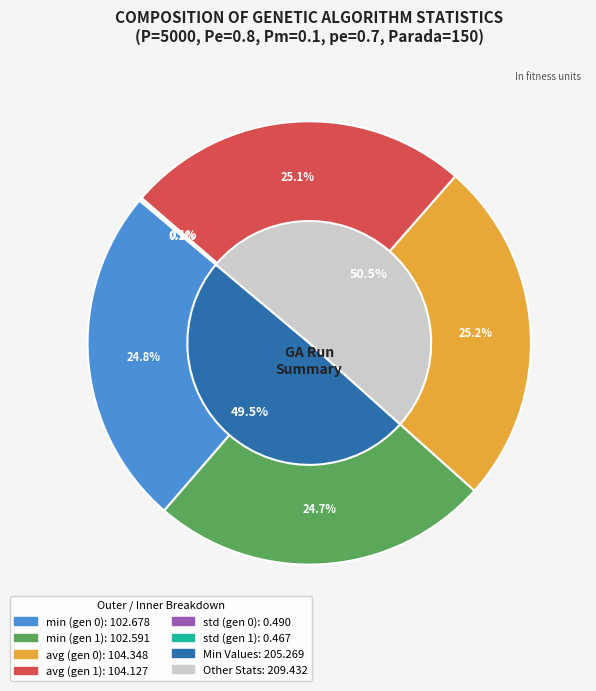

Which category has the smallest portion of the pie?

std (gen 1)